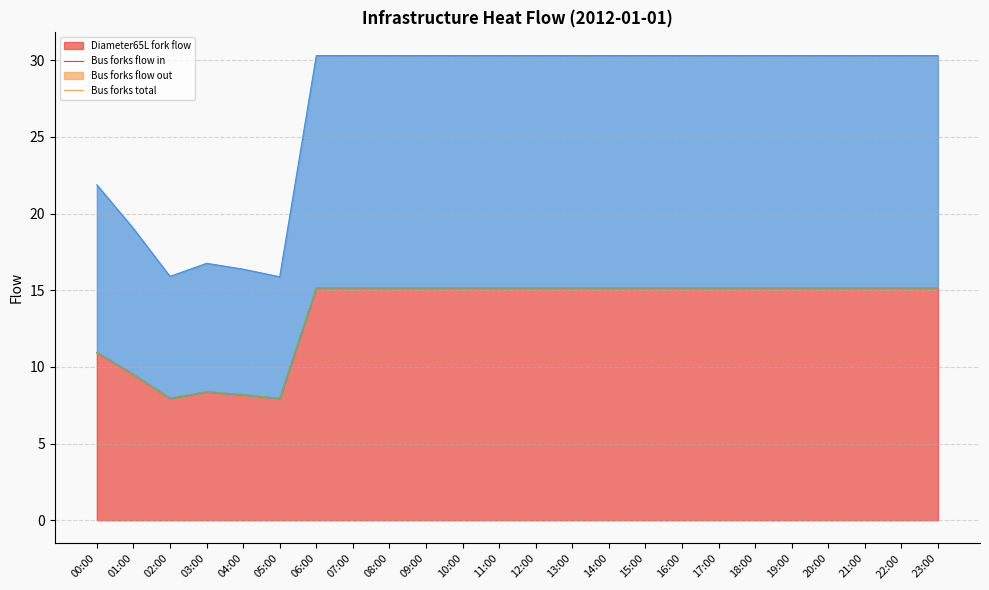

Is it true that bus_forks_total equals 9.8 at 23:00?

False